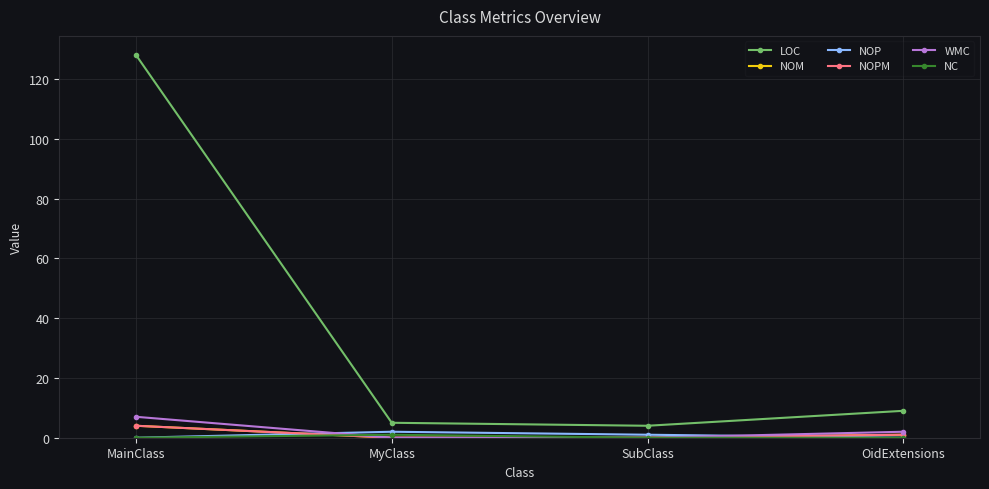

At which label does LOC first exceed 9?

MainClass